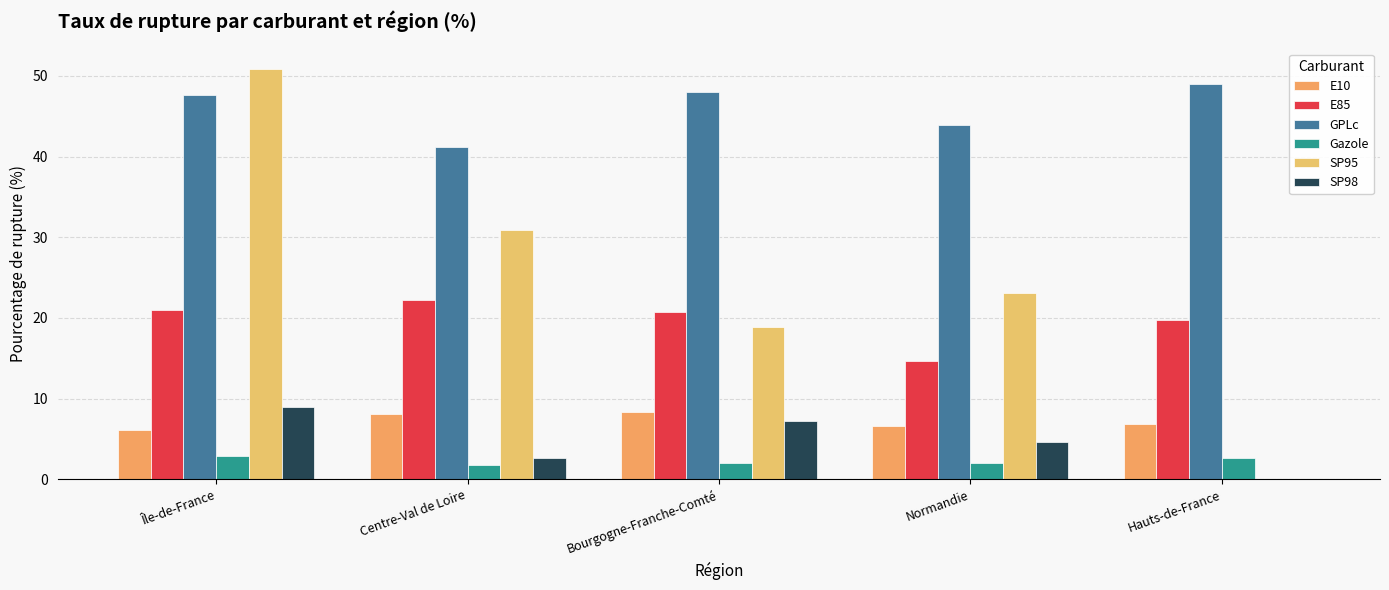

What is the label of the 3rd bar from the right?

Bourgogne-Franche-Comté